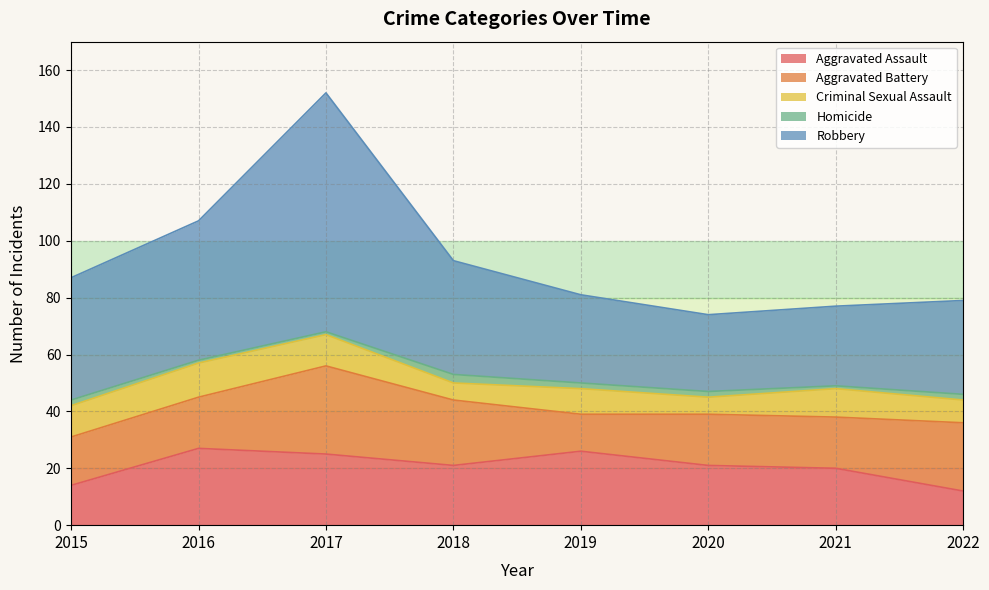

The value of Aggravated Assault at 2022 is 12. True or false?

True